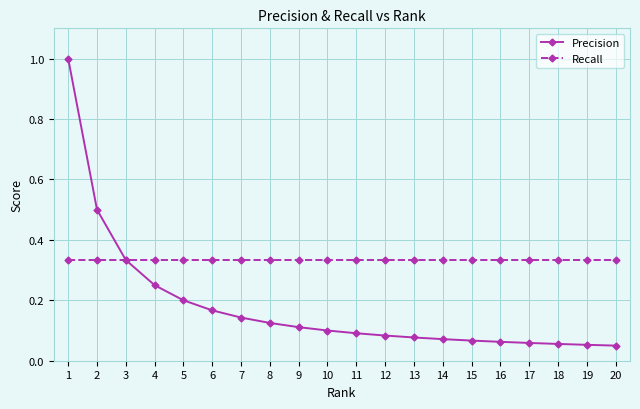

Rank the series by their average value, from lowest to highest.

Precision, Recall